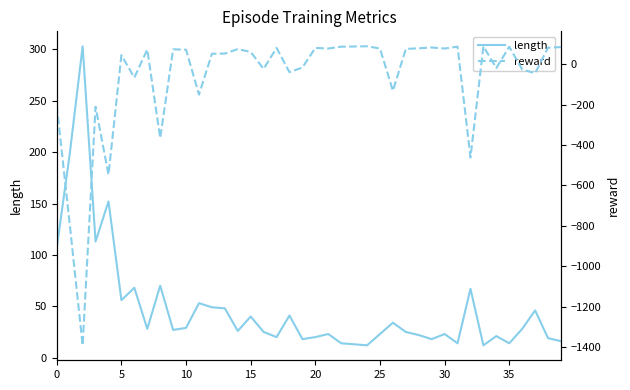

Which has a higher value, 22 or 23?

22